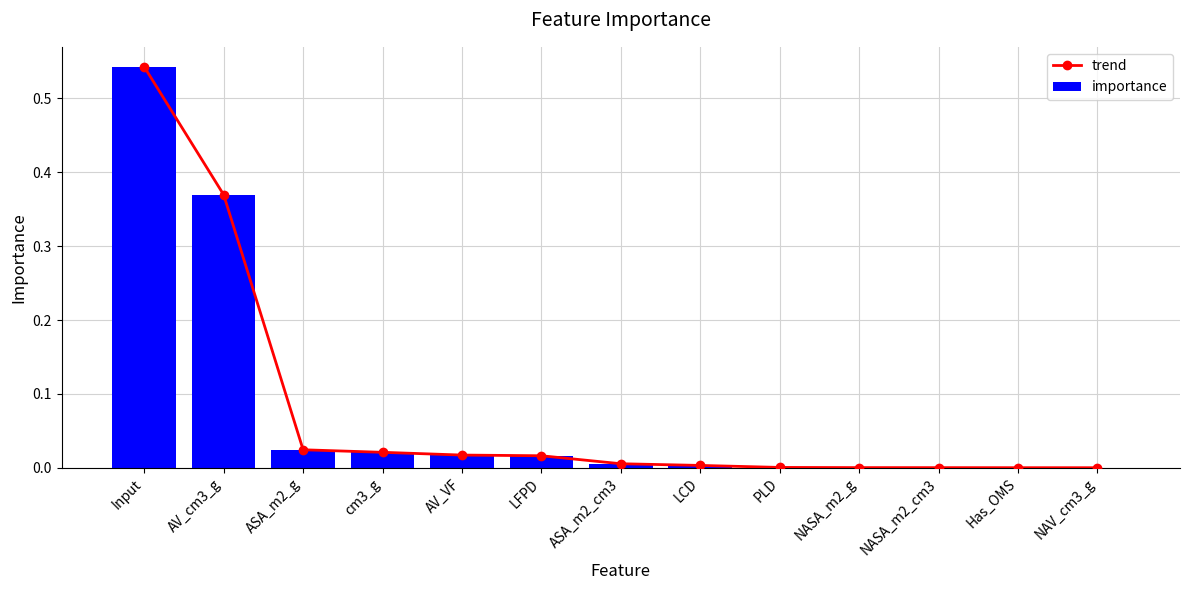

Which series has the widest spread of values?

trend